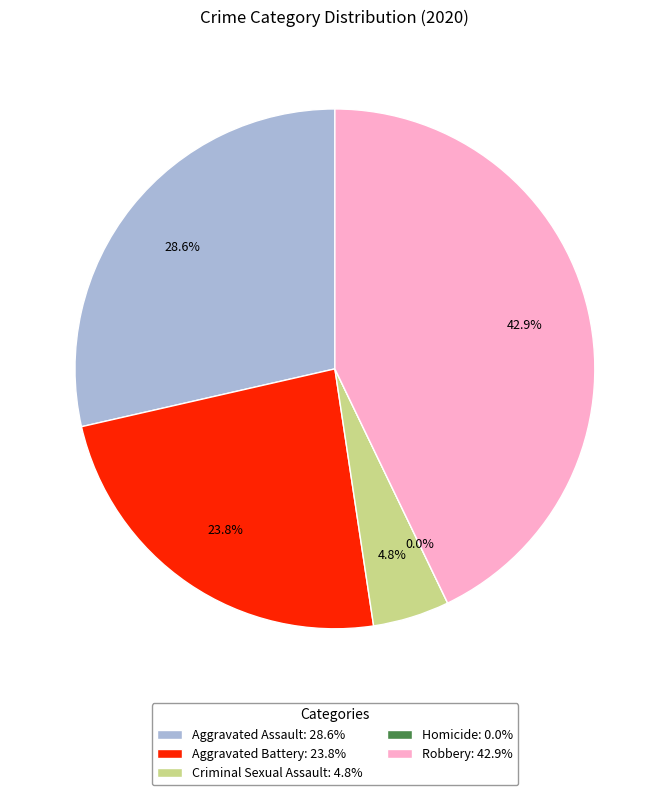

Combined, do Homicide and Criminal Sexual Assault account for over 50%?

No